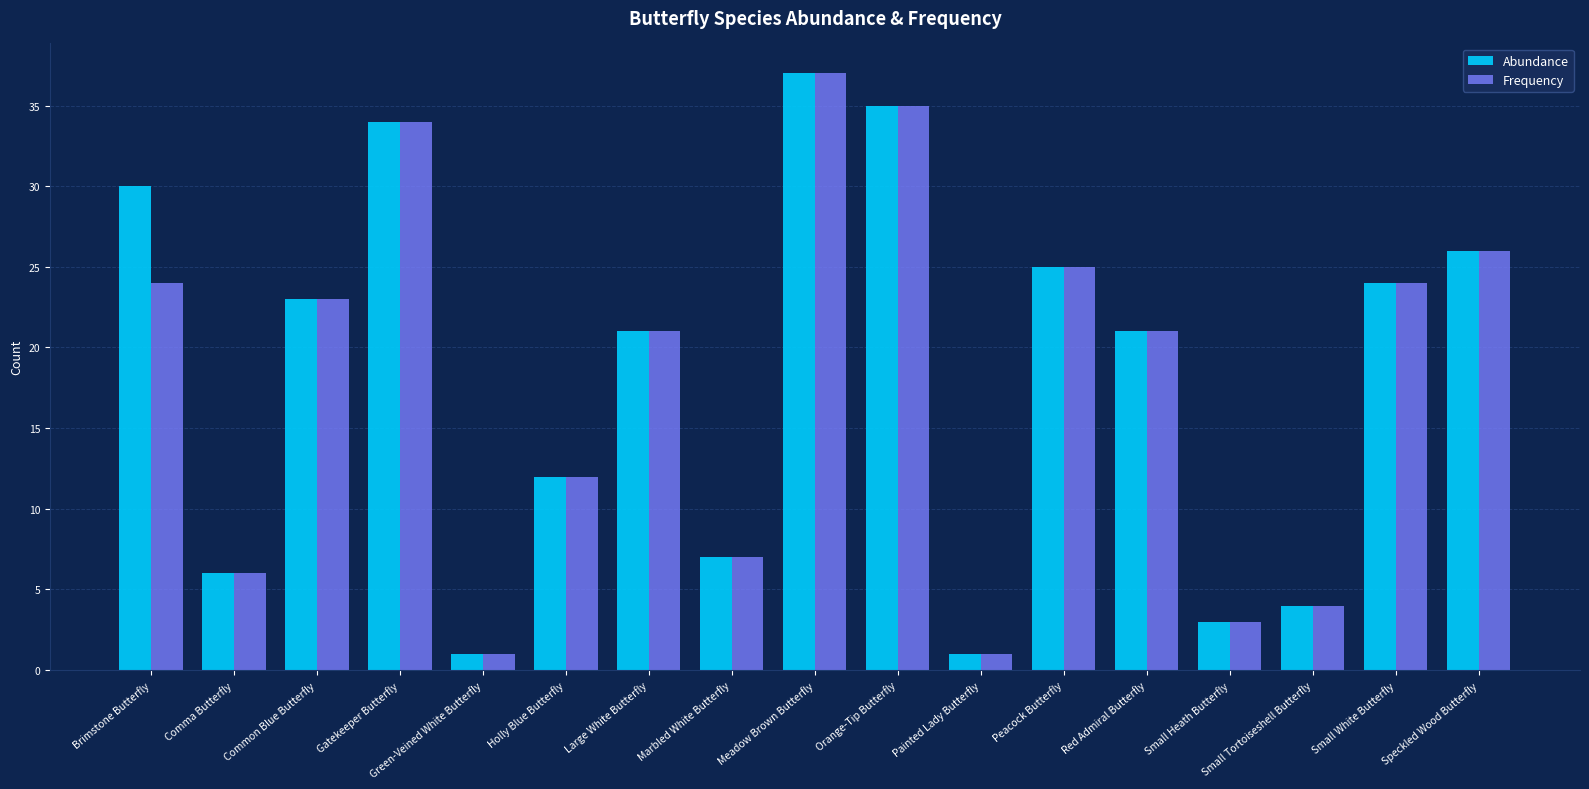

Does the chart contain stacked bars?

No